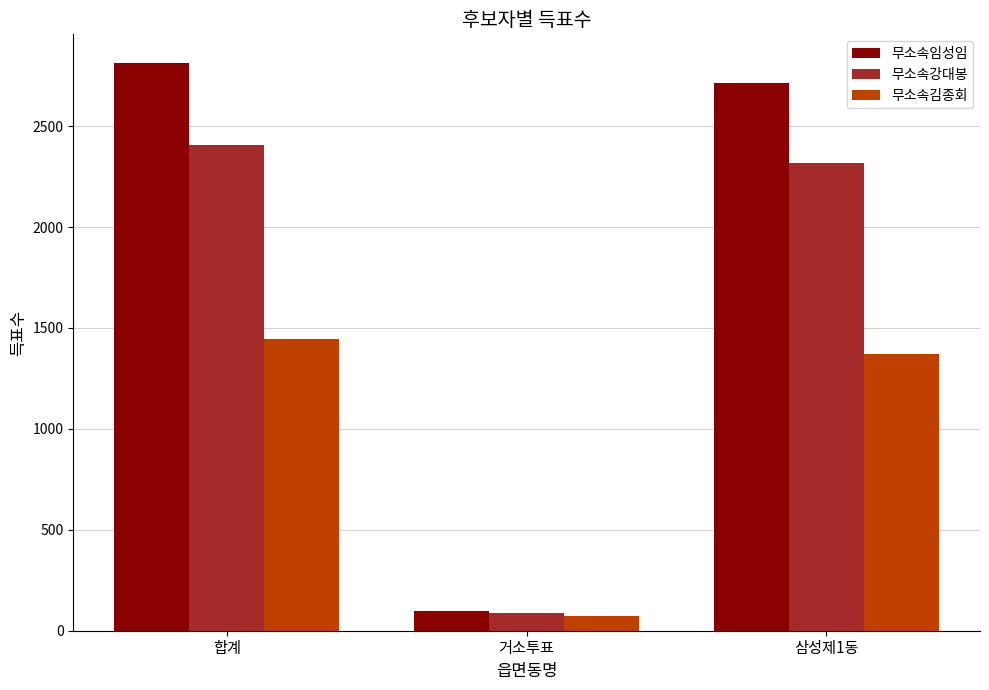

Which series has the largest range (max minus min)?

무소속임성임